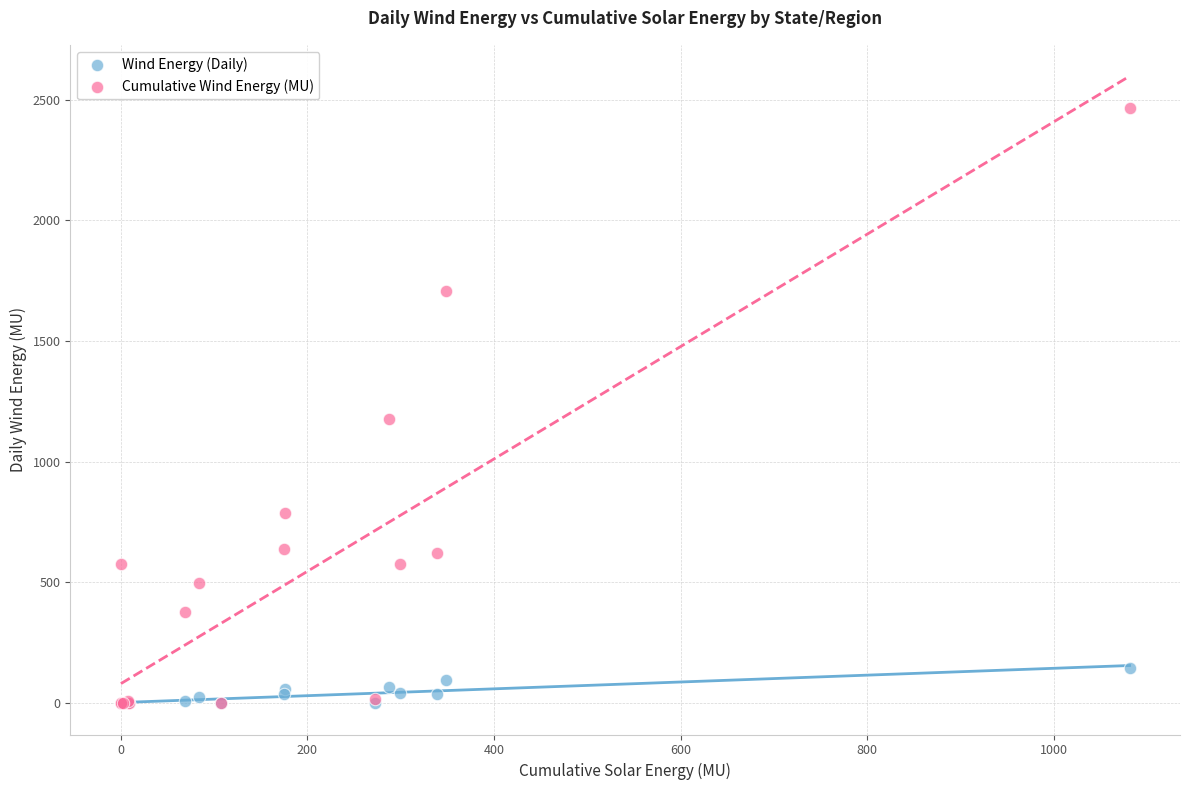

Which series contains the highest Y value?

Cumulative Wind Energy (MU)